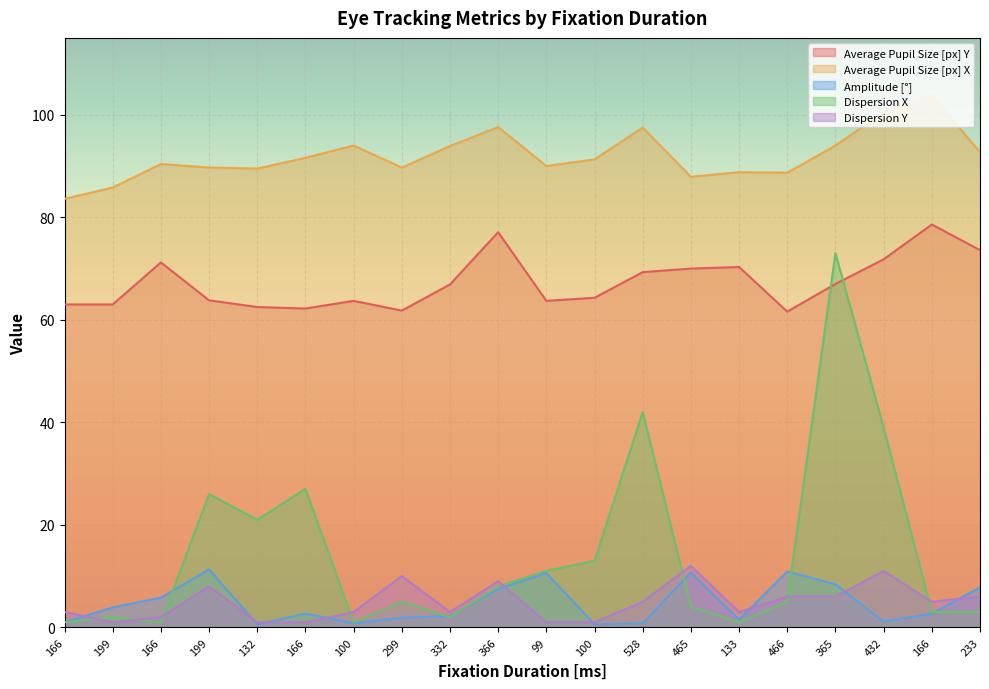

Where is Dispersion Y nearest to the value 6?

466